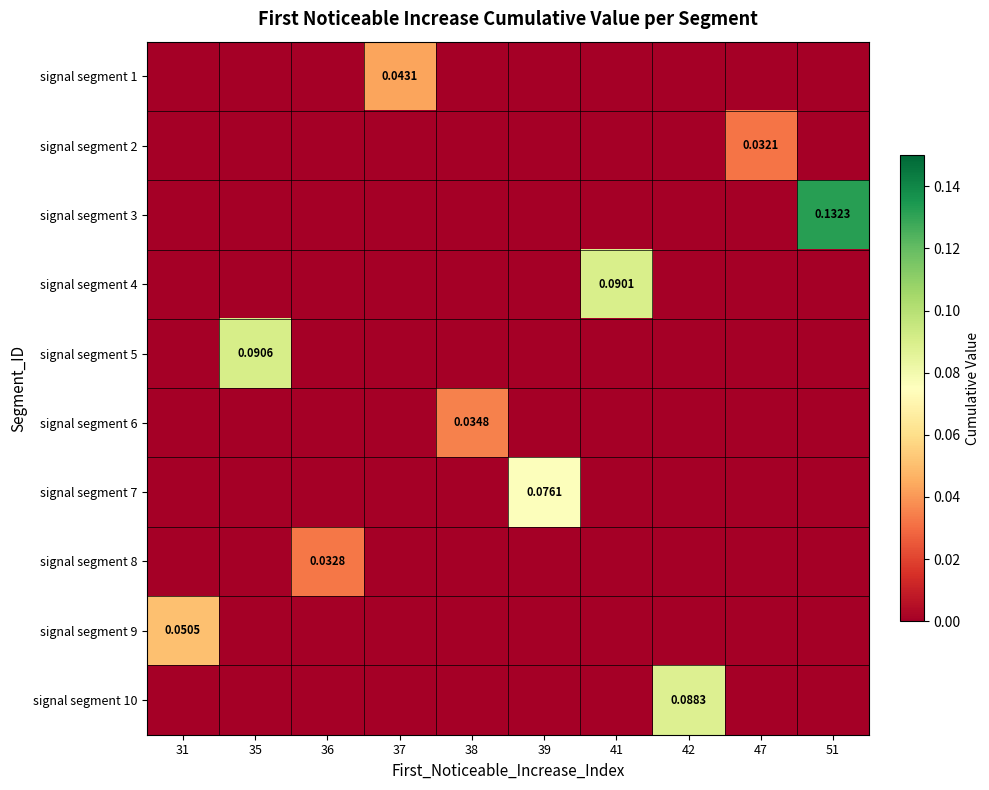

True or false: signal segment 6 has a value of 0.0 at 41.

True